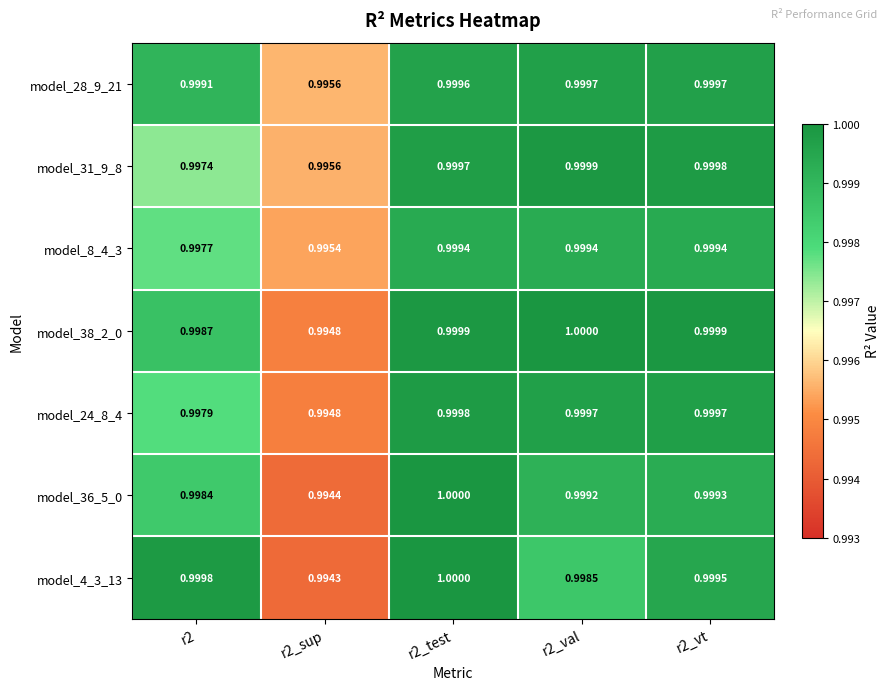

Reading left to right, list all the values displayed in this chart.

model_28_9_21: r2=1.0	r2_sup=1.0	r2_test=1.0	r2_val=1.0	r2_vt=1.0
model_31_9_8: r2=1.0	r2_sup=1.0	r2_test=1.0	r2_val=1.0	r2_vt=1.0
model_8_4_3: r2=1.0	r2_sup=1.0	r2_test=1.0	r2_val=1.0	r2_vt=1.0
model_38_2_0: r2=1.0	r2_sup=1.0	r2_test=1.0	r2_val=1.0	r2_vt=1.0
model_24_8_4: r2=1.0	r2_sup=1.0	r2_test=1.0	r2_val=1.0	r2_vt=1.0
model_36_5_0: r2=1.0	r2_sup=1.0	r2_test=1.0	r2_val=1.0	r2_vt=1.0
model_4_3_13: r2=1.0	r2_sup=1.0	r2_test=1.0	r2_val=1.0	r2_vt=1.0